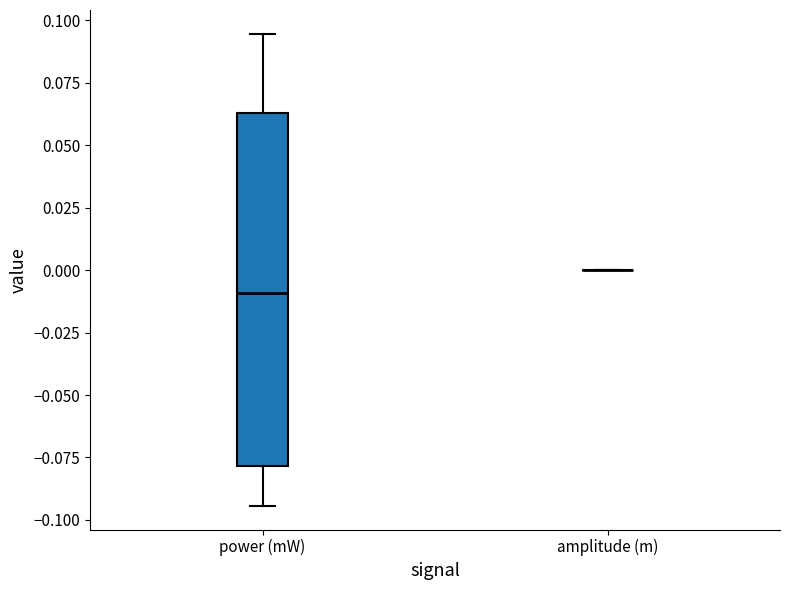

Reading left to right, transcribe this box plot: for each box, give where its median line is, the range the box spans, and where its two whiskers end, as read against the y-axis. The values are not printed on the chart, so give them approximately, as read against the axis.

power (mW): median -0.010, box -0.080 to 0.065, whiskers -0.095 to 0.095
amplitude (m): box collapsed to a line at 0.000, whiskers 0.000 to 0.000